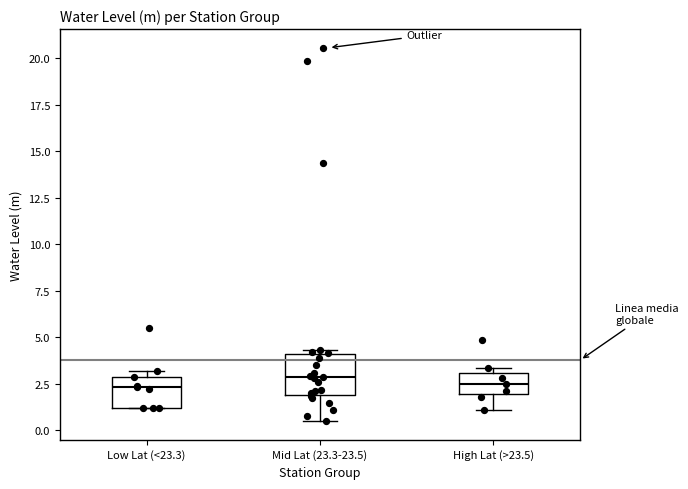

Reading left to right, transcribe this box plot: for each box, give where its median line is, the range the box spans, and where its two whiskers end, as read against the y-axis. The values are not printed on the chart, so give them approximately, as read against the axis.

Low Lat (<23.3): median 2.5, box 1.0 to 3.0, whiskers 1.0 to 3.0 (just above the box's upper edge)
Mid Lat (23.3-23.5): median 3.0, box 2.0 to 4.0, whiskers 0.5 to 4.5
High Lat (>23.5): median 2.5, box 2.0 to 3.0, whiskers 1.0 to 3.5